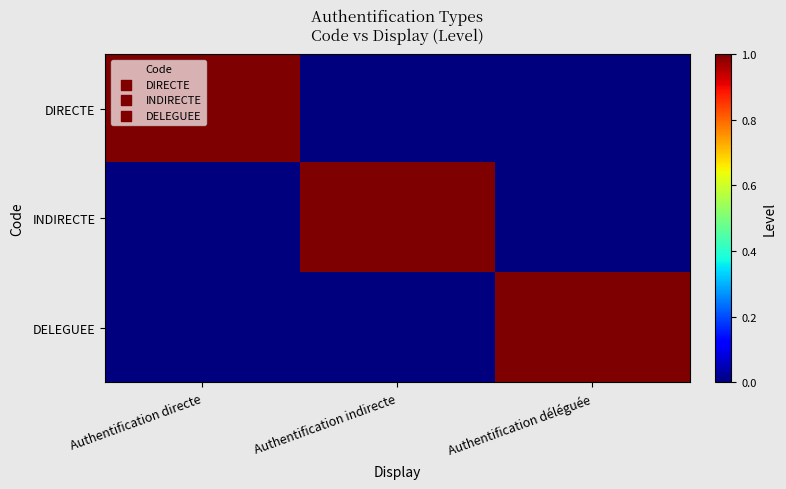

Reading left to right, transcribe all the data shown in this chart.

DIRECTE: Authentification directe=1	Authentification indirecte=0	Authentification déléguée=0
INDIRECTE: Authentification directe=0	Authentification indirecte=1	Authentification déléguée=0
DELEGUEE: Authentification directe=0	Authentification indirecte=0	Authentification déléguée=1